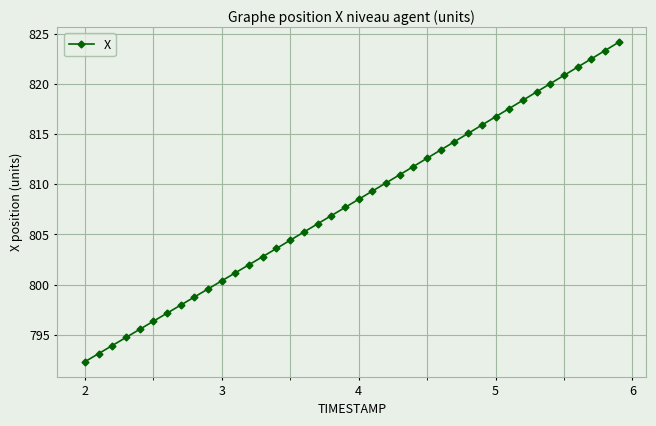

What is the value of the 23rd point from the left?

810.1